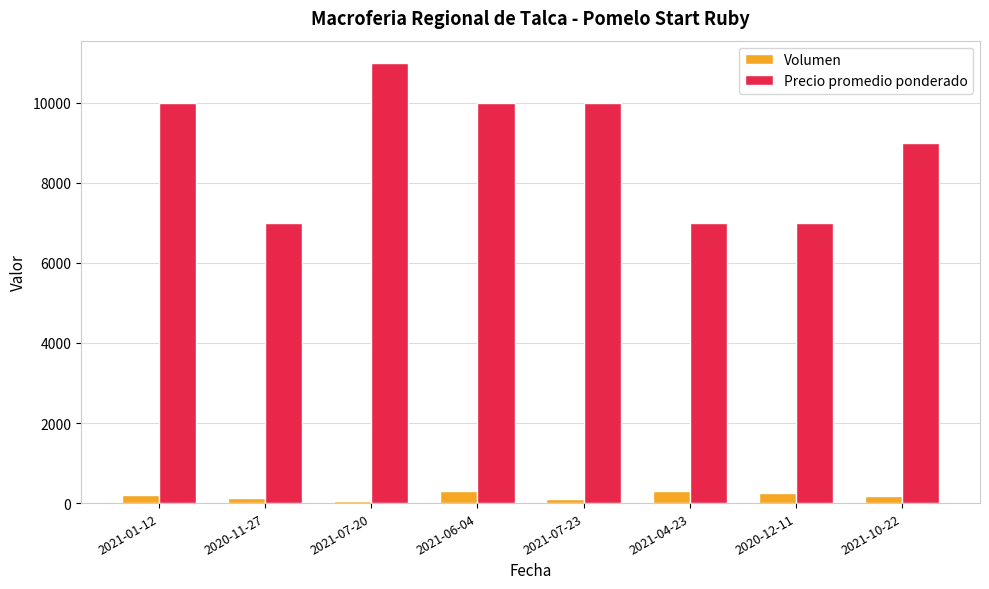

What is the sum of all Precio promedio ponderado values?

71000